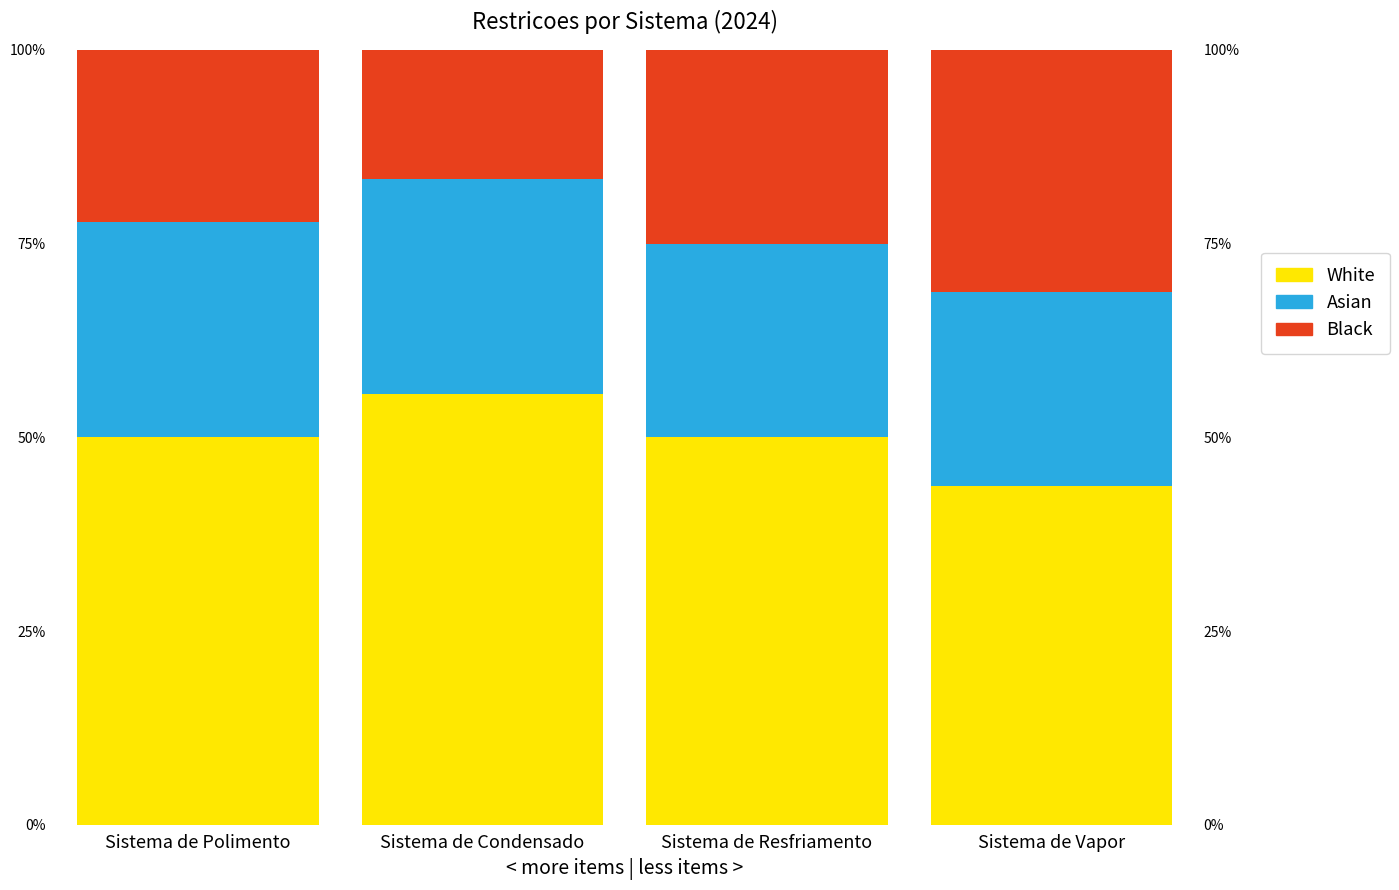

Which series has the largest total across all categories?

White